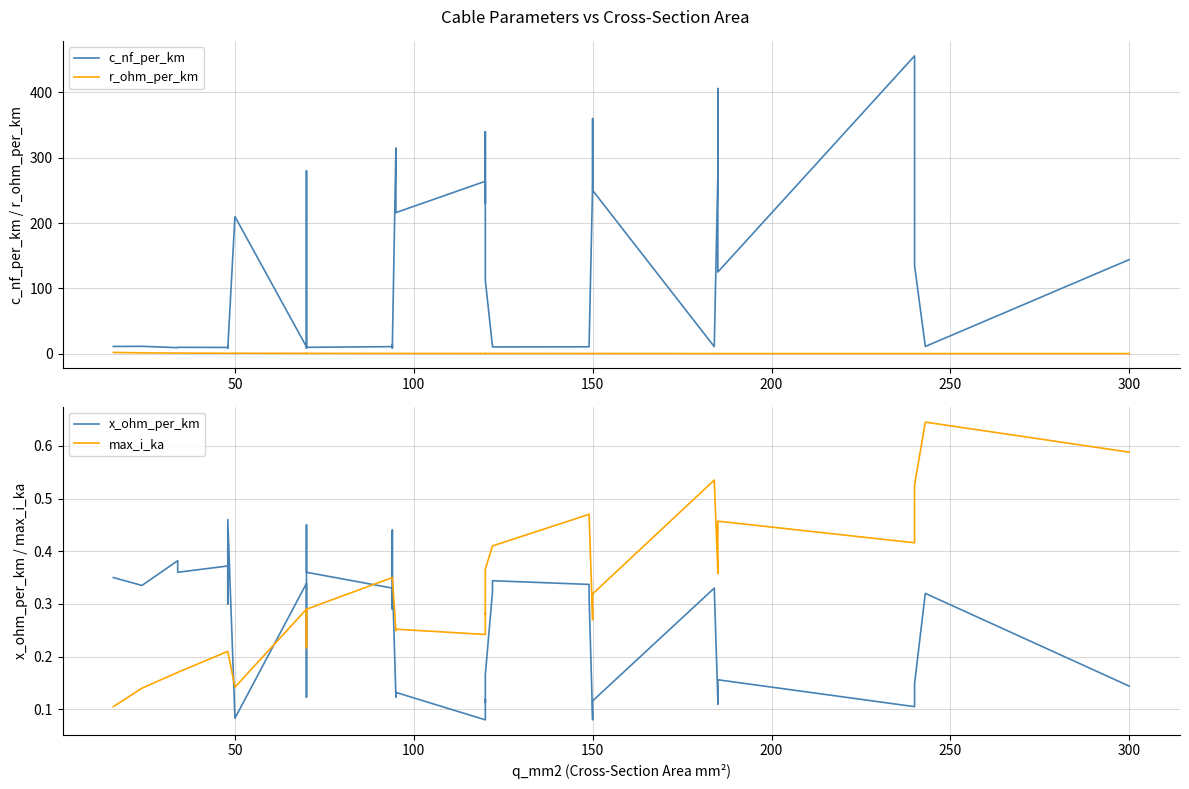

Count the x_ohm_per_km values in the range 0 to 1.

40